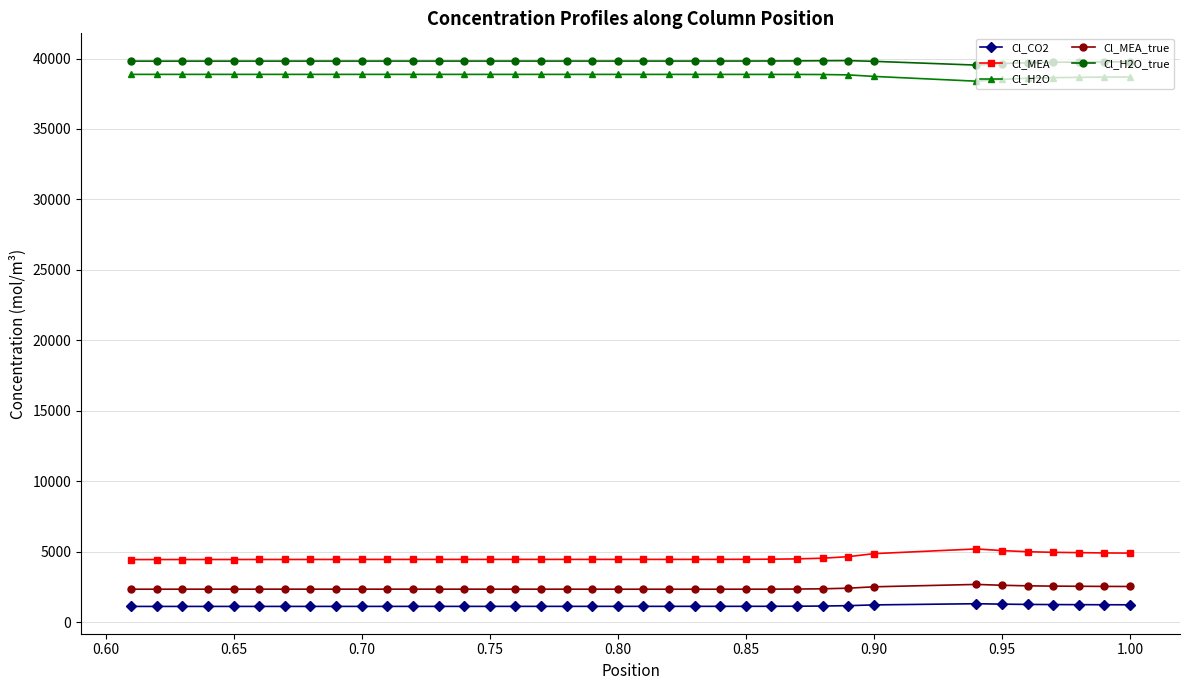

What is the difference between the maximum and minimum values in the Cl_MEA_true series?

340.4